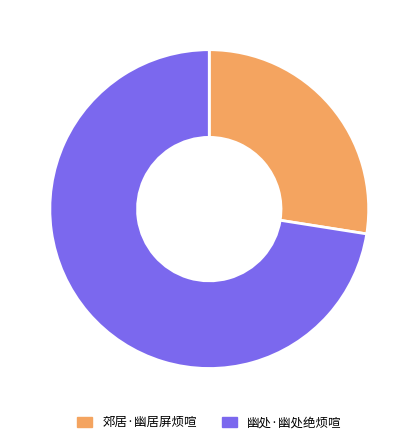

To the nearest percent, what is the combined percentage of 幽处·幽处绝烦喧 and 郊居·幽居屏烦喧?

100%